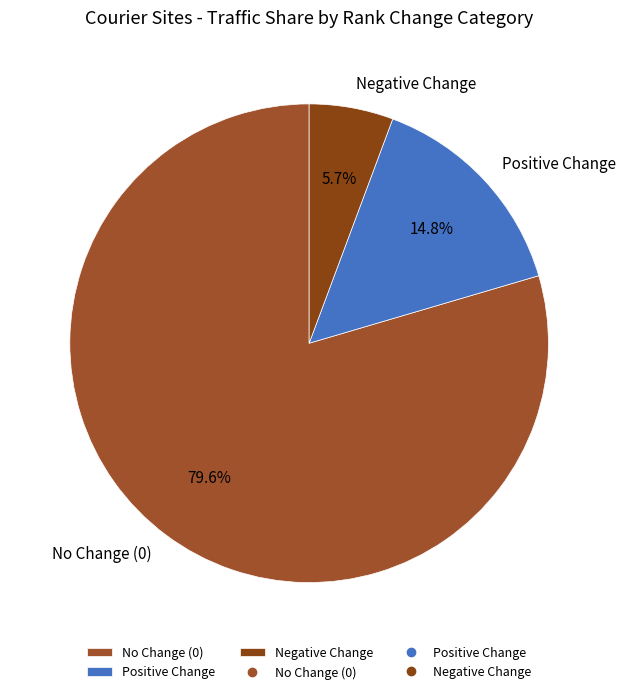

What percentage do Positive Change and No Change (0) together represent?

94.3%